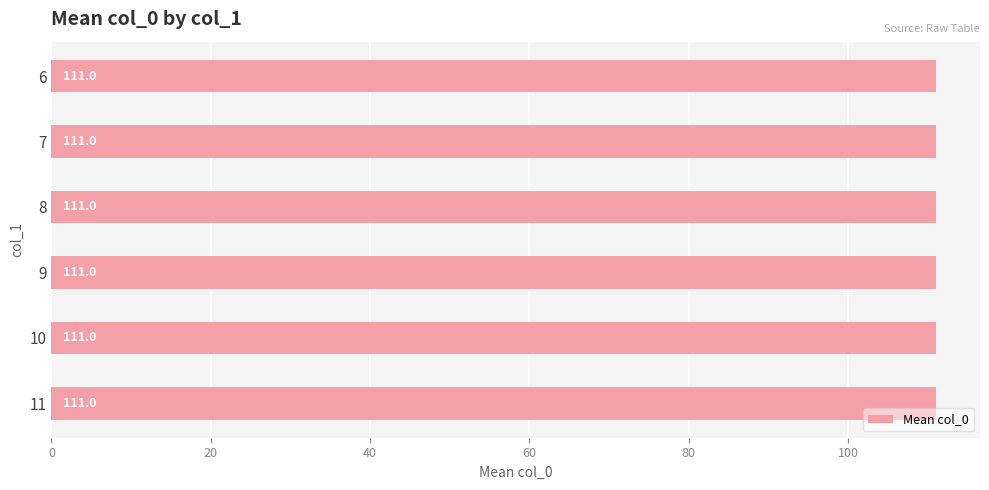

Rank the categories by value from lowest to highest.

6, 7, 8, 9, 10, 11